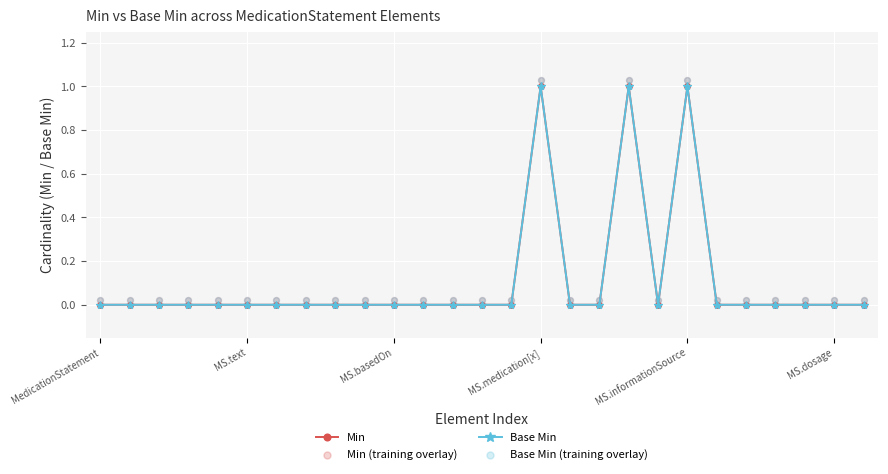

Which series contains the lowest Y value?

Min